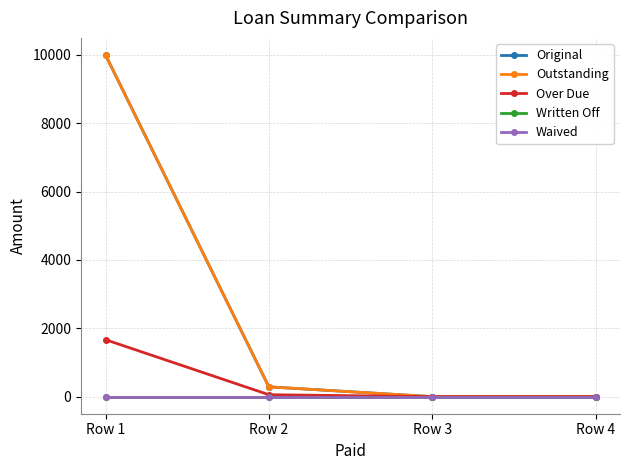

True or false: Waived and Outstanding intersect in this chart.

False